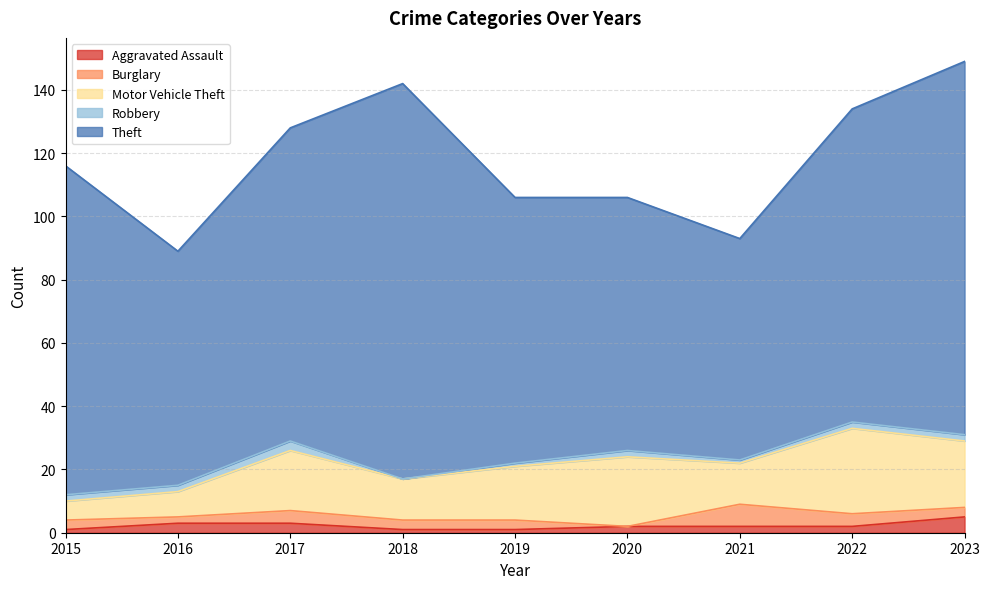

List the series in order of their peak value, lowest first.

Robbery, Aggravated Assault, Burglary, Motor Vehicle Theft, Theft